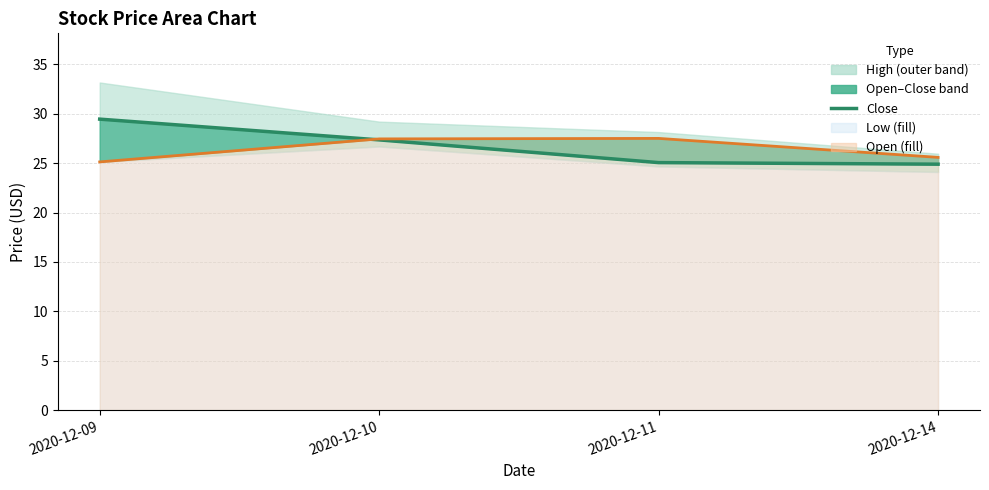

Rank the categories by value from lowest to highest.

2020-12-14, 2020-12-11, 2020-12-10, 2020-12-09